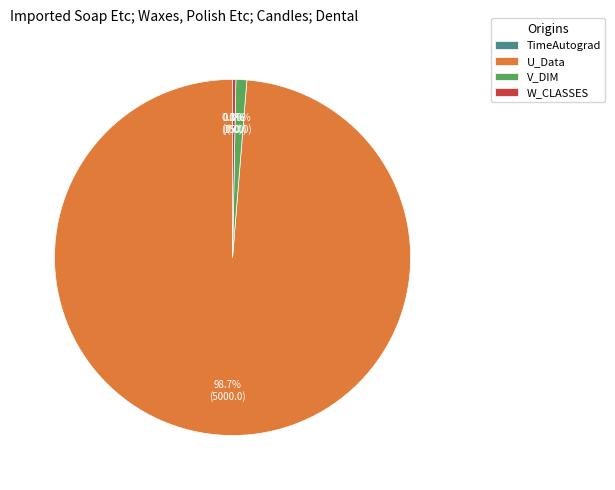

What portion of the pie excludes W_CLASSES?

99.7%